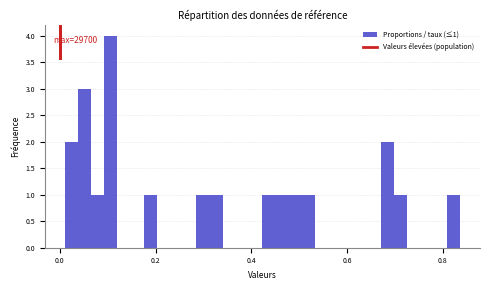

Read against the x-axis, roughly where is the centre of the tallest bar?

0.10